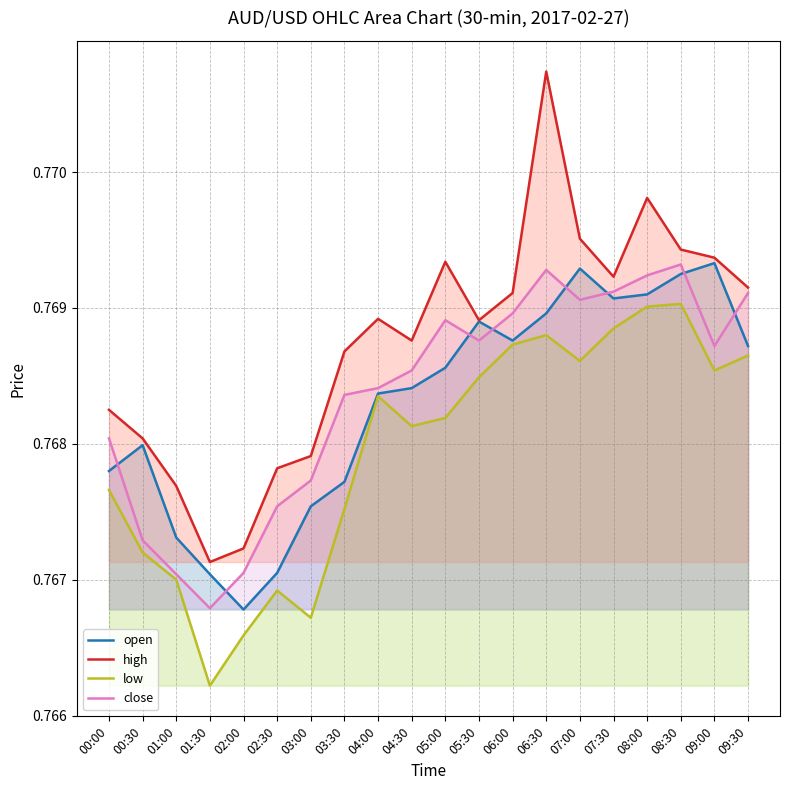

What is the maximum value for open?

0.8